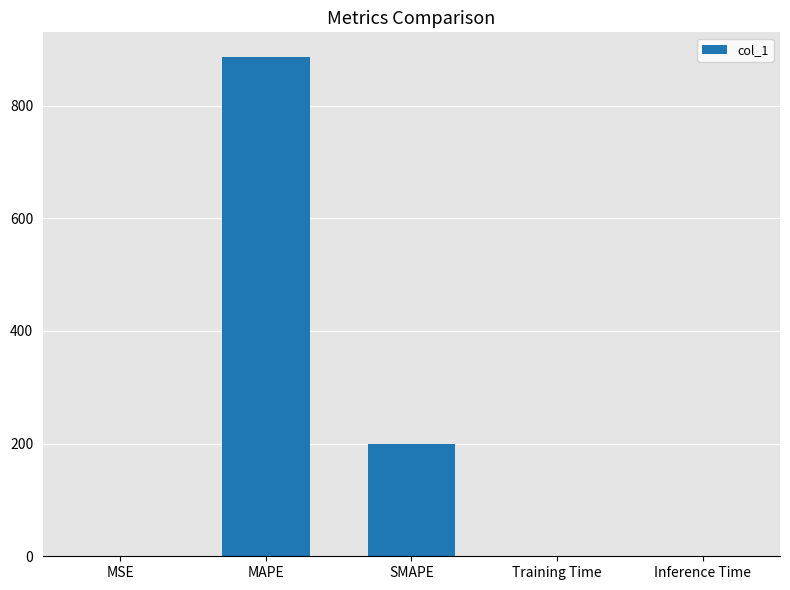

The chart shows a value of 885.6 at MAPE. True or false?

True